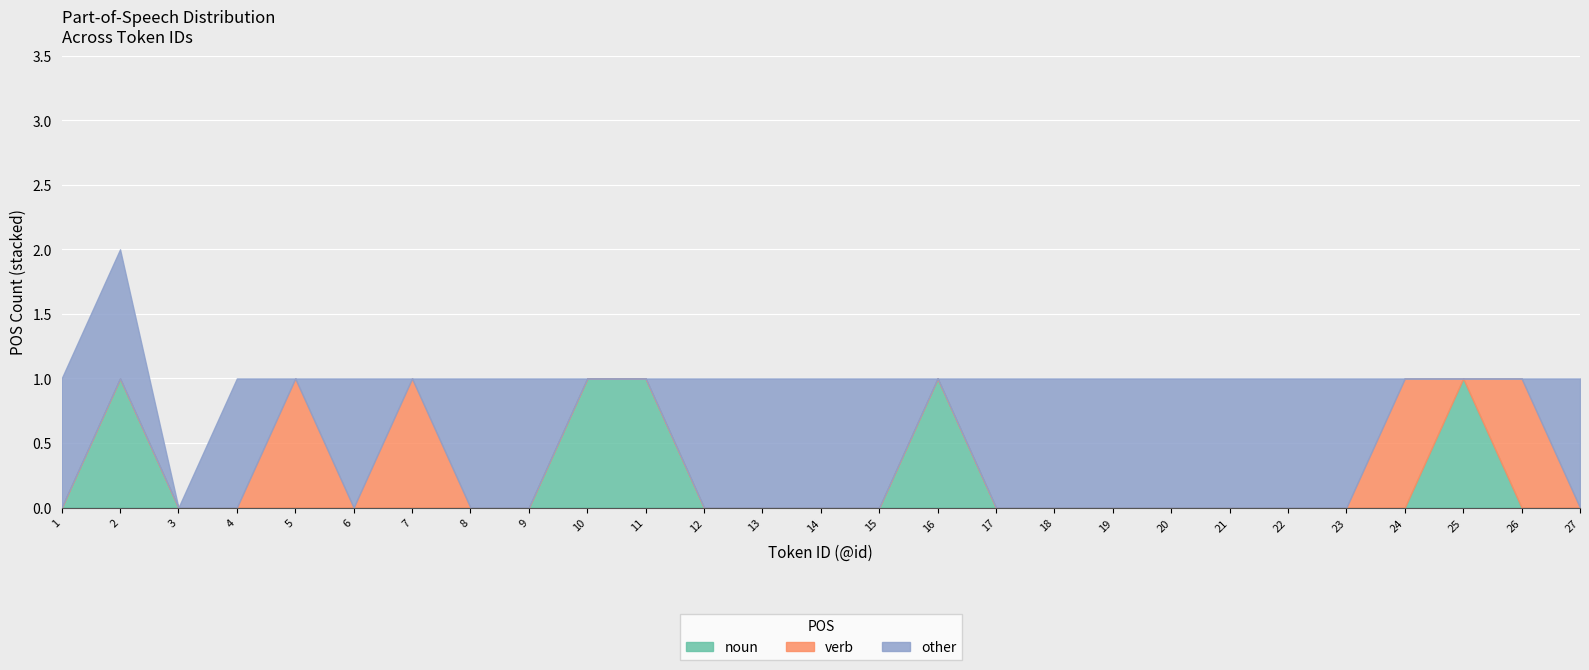

How many interior local peaks does the other series have?

2